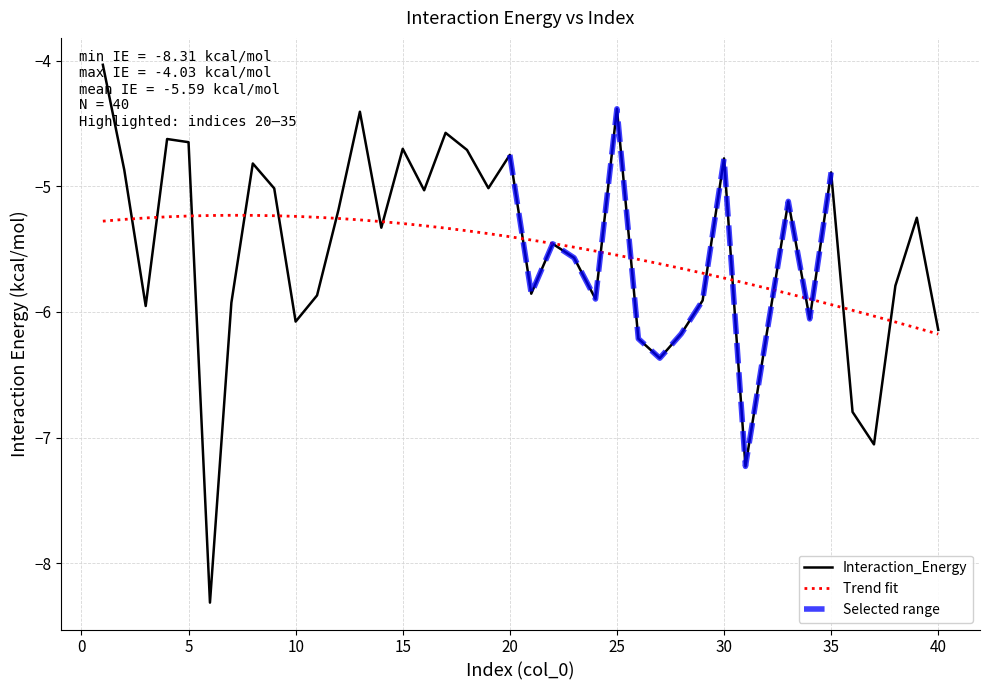

Is it true that Trend fit equals -2.0 at 15?

False